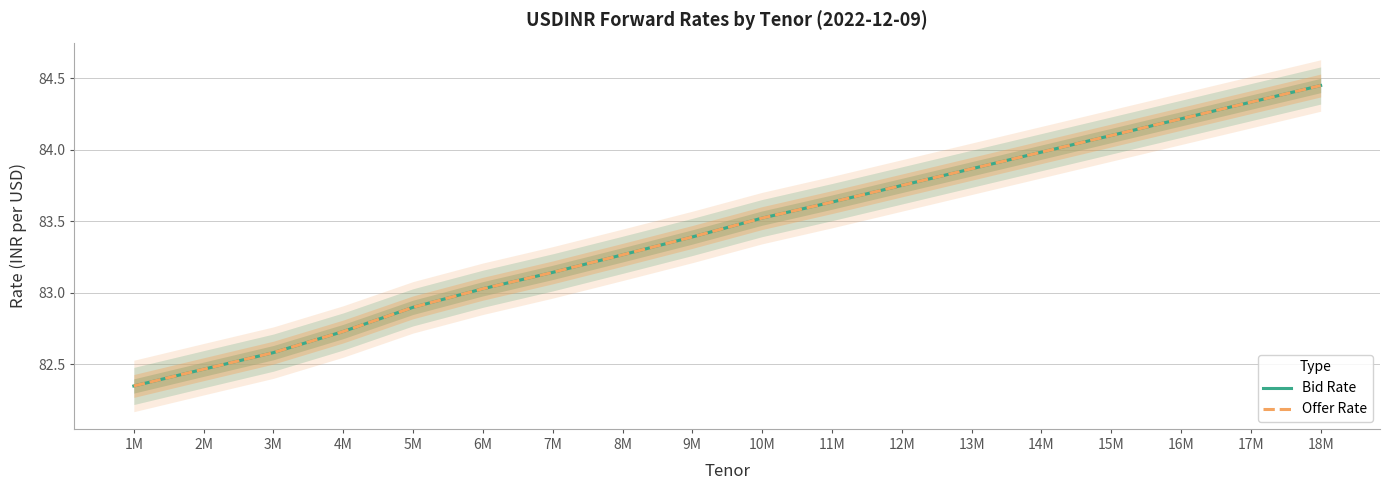

What value does the Bid Rate series have at 1M?

82.3